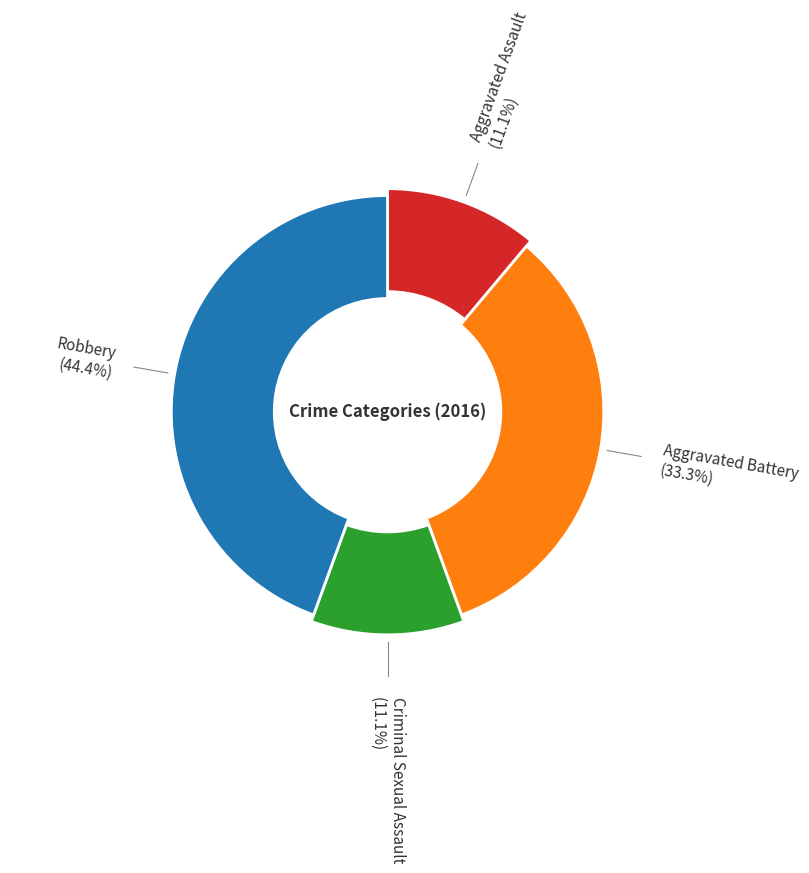

To the nearest percent, what is the average slice percentage?

25%